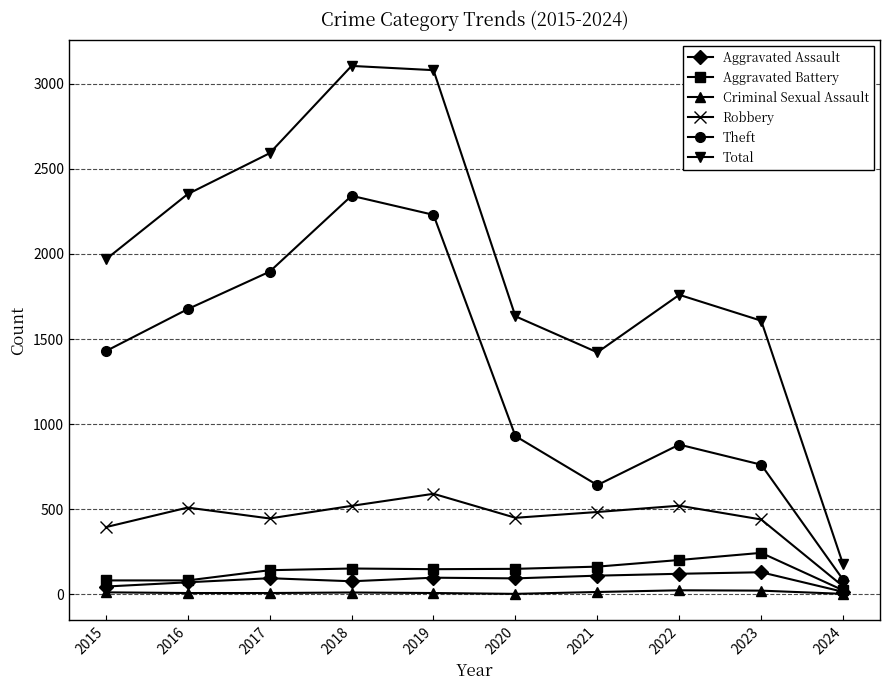

Which series has the largest range (max minus min)?

Total